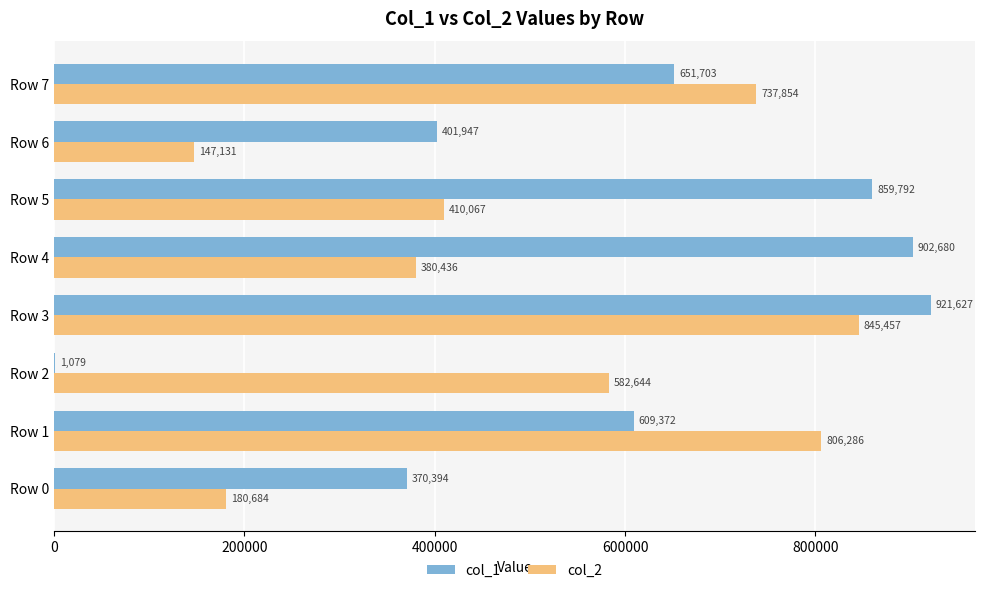

What is the sum of all col_1 values?

4718594